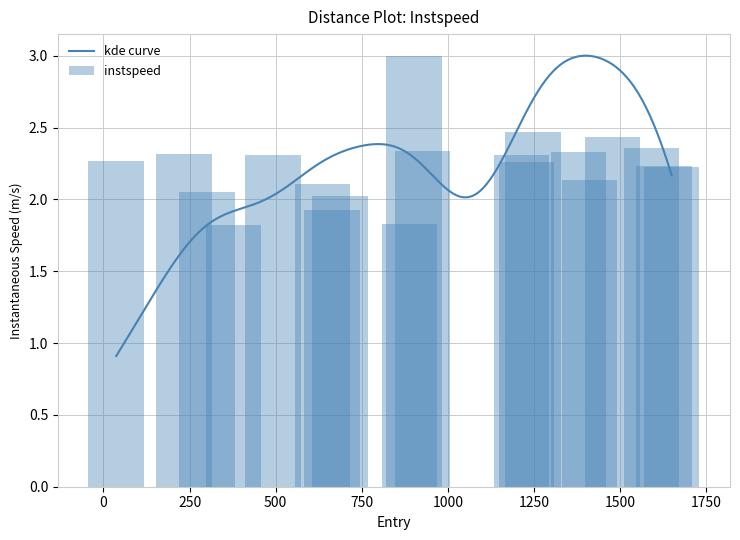

What is the label of the 5th bar from the left?

492.0